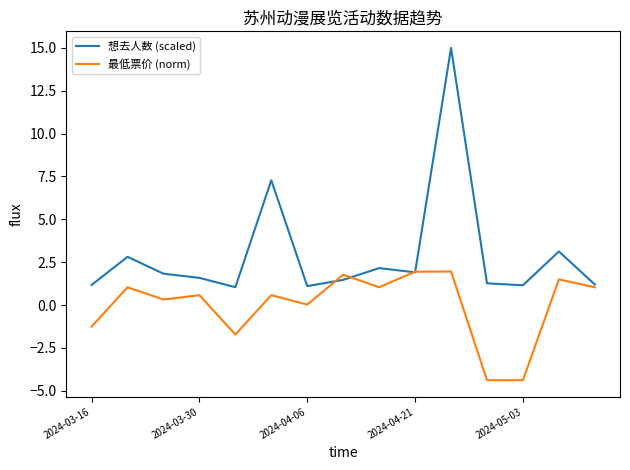

Which series has the largest total across all categories?

想去人数 (scaled)